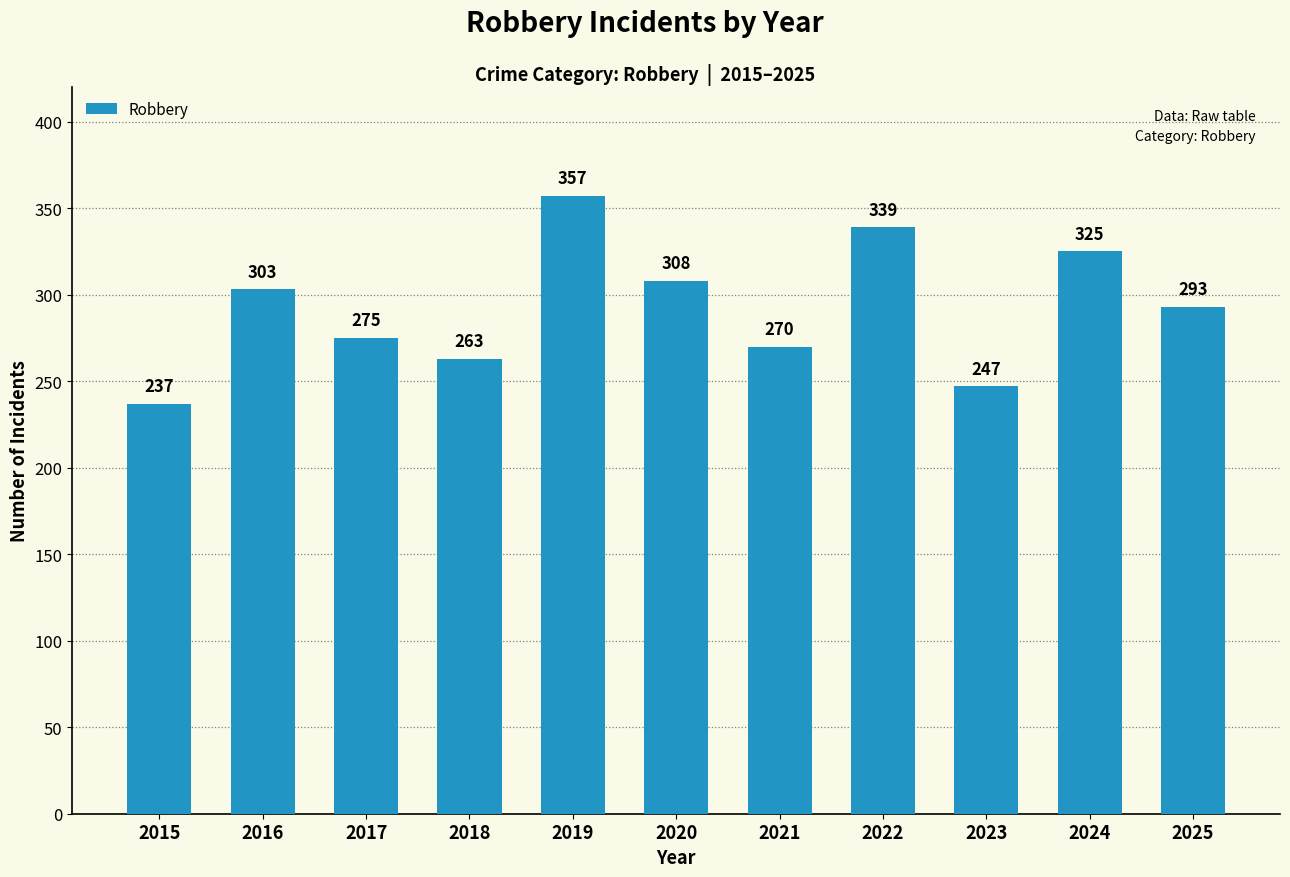

Which has a higher value, 2015 or 2022?

2022